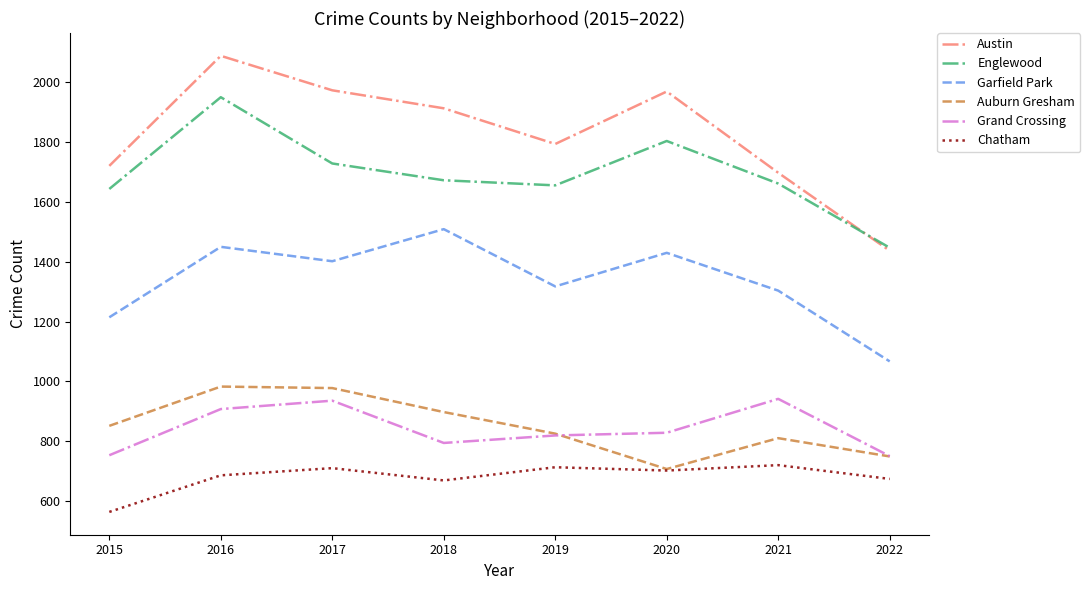

What is the difference between the maximum and minimum values in the Chatham series?

156